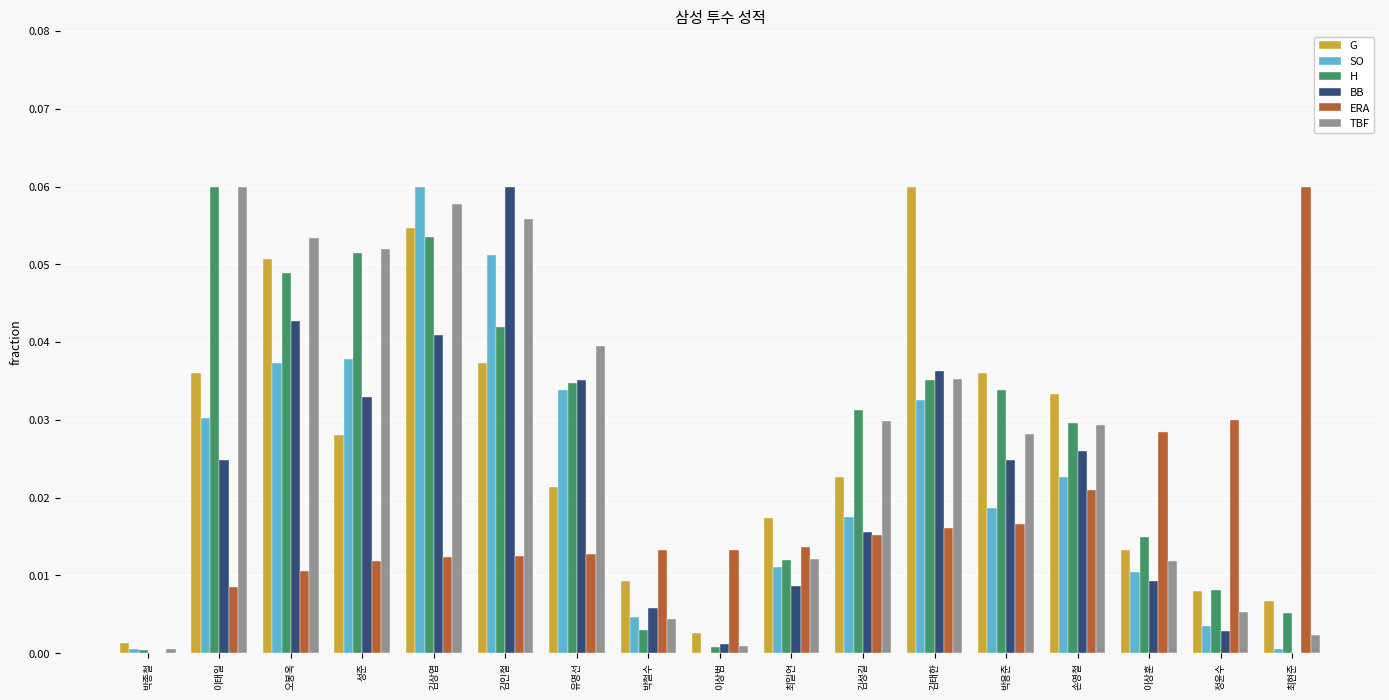

Which series changed the most between 오봉옥 and 최일언?

TBF